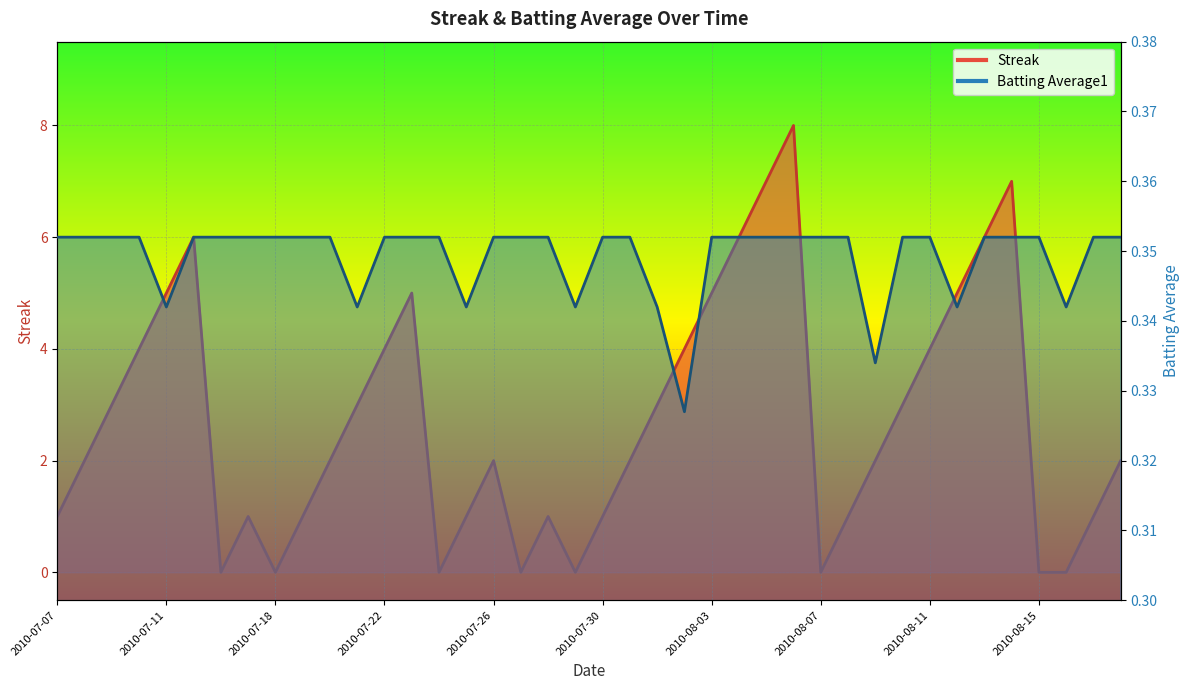

What is the sum of all Batting Average1 values?

14.0